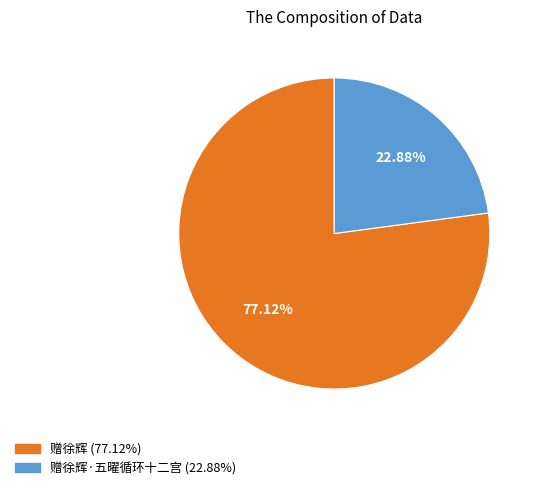

How many segments does this pie chart have?

2